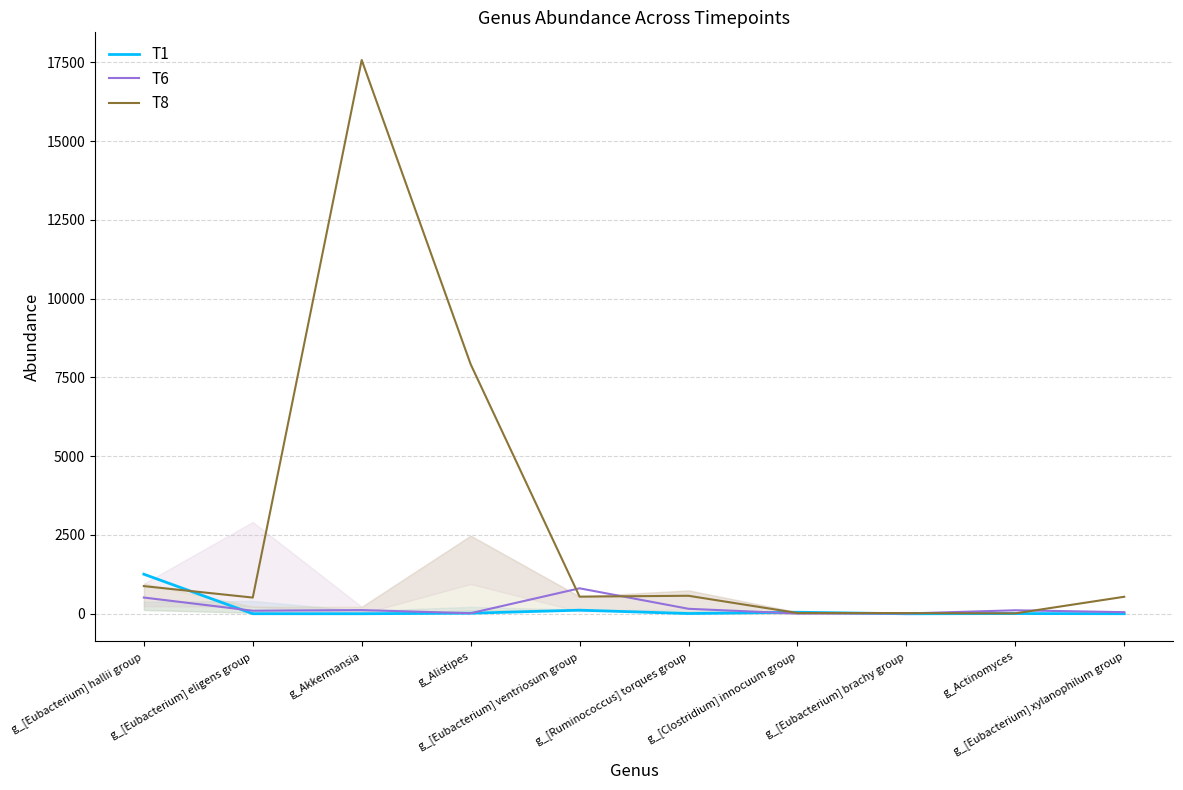

True or false: T6 has more than 2 interior local peaks.

True